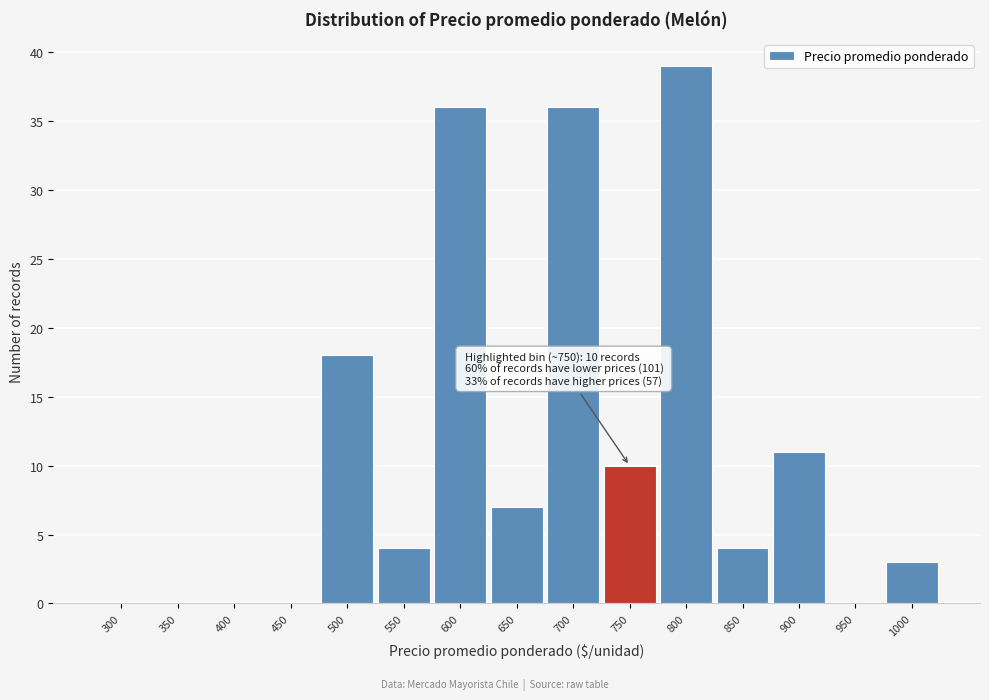

Reading left to right, extract all data points from this chart.

300=0	350=0	400=0	450=0	500=18	550=4	600=36	650=7	700=36	750=10	800=39	850=4	900=11	950=0	1000=3